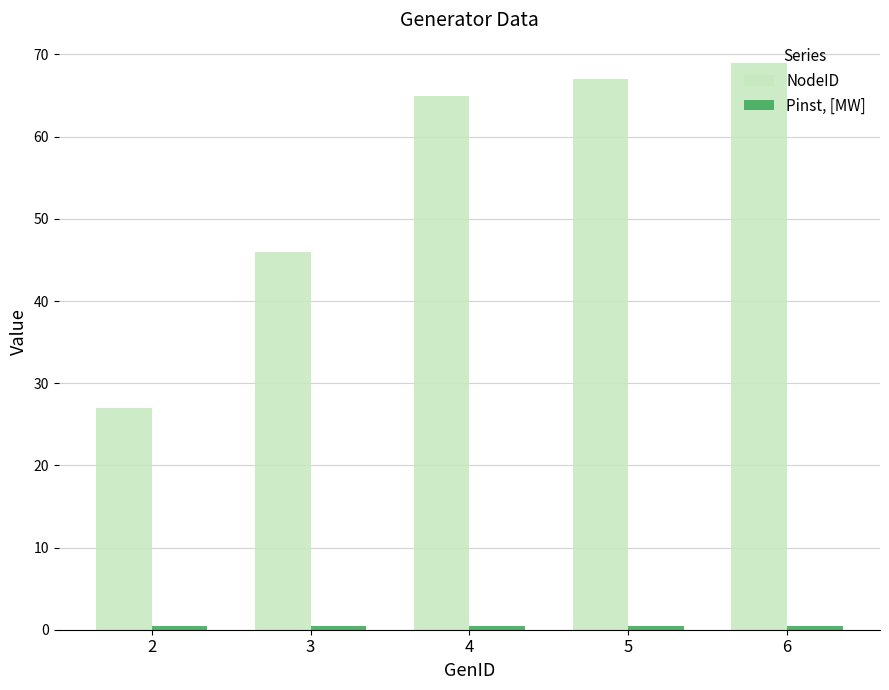

What is the smallest value displayed?

0.5